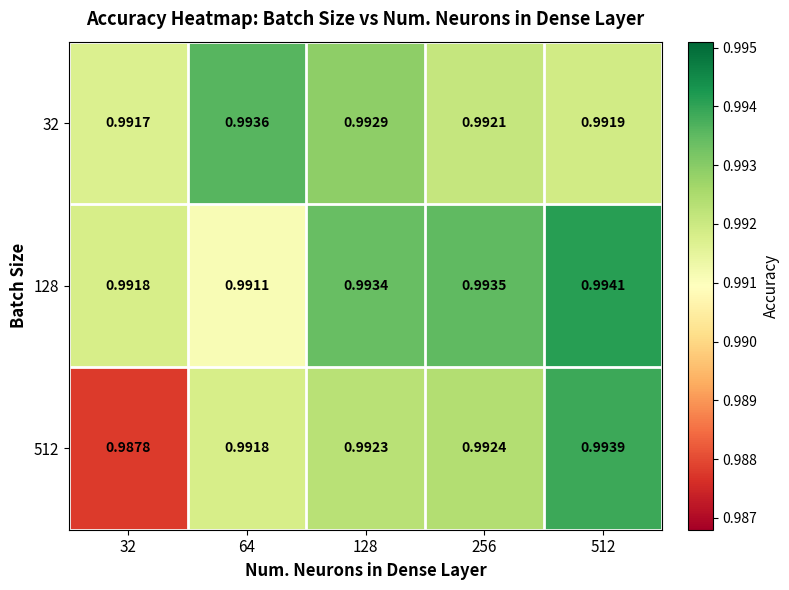

Is the value of 32 at 256 greater than the value of 128 at 128?

No